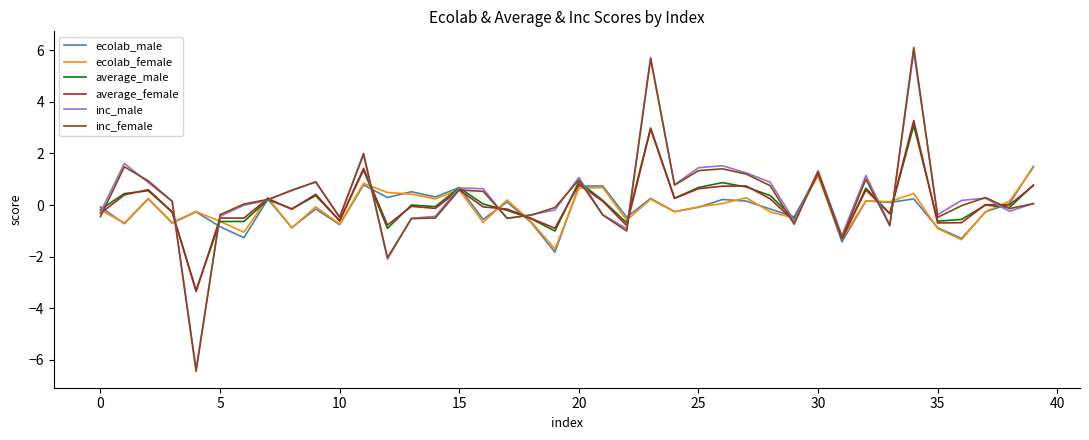

Which series has the widest spread of values?

inc_female